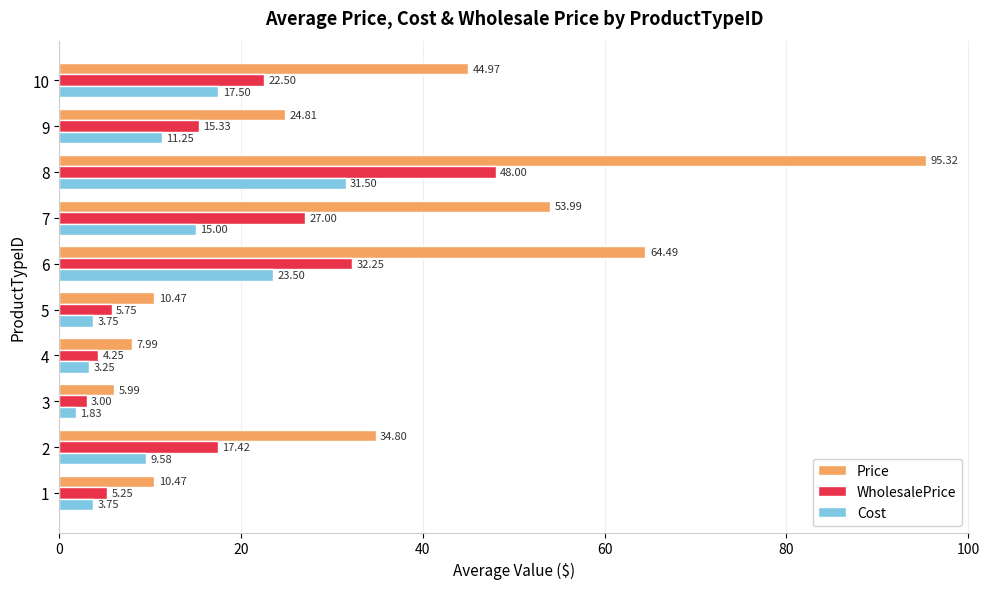

What are all the series names shown in the legend?

Price, WholesalePrice, Cost